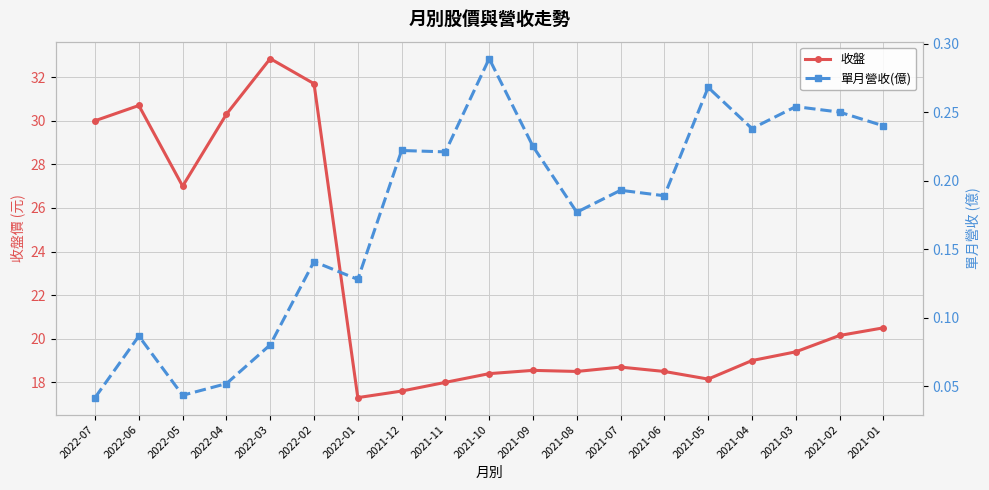

What is the maximum value shown in the chart?

32.9